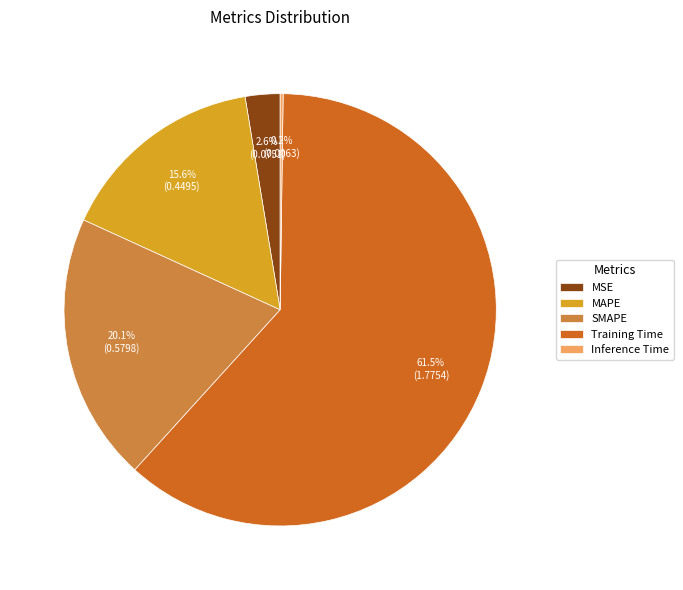

Which slice is the largest?

Training Time